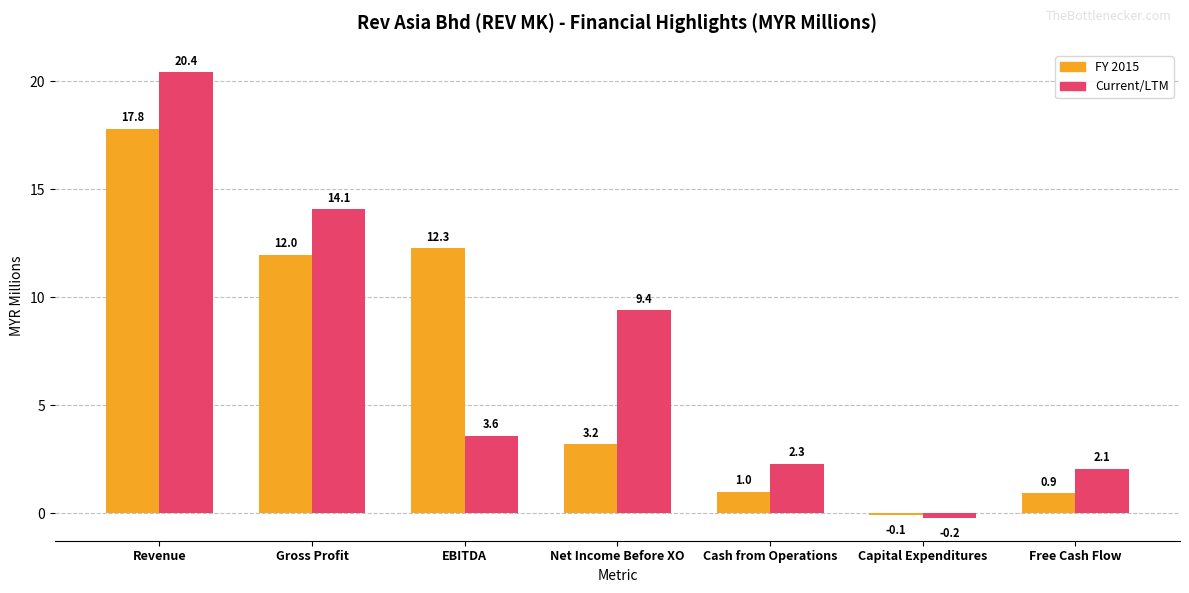

At which category does the chart reach its minimum across all series?

Capital Expenditures